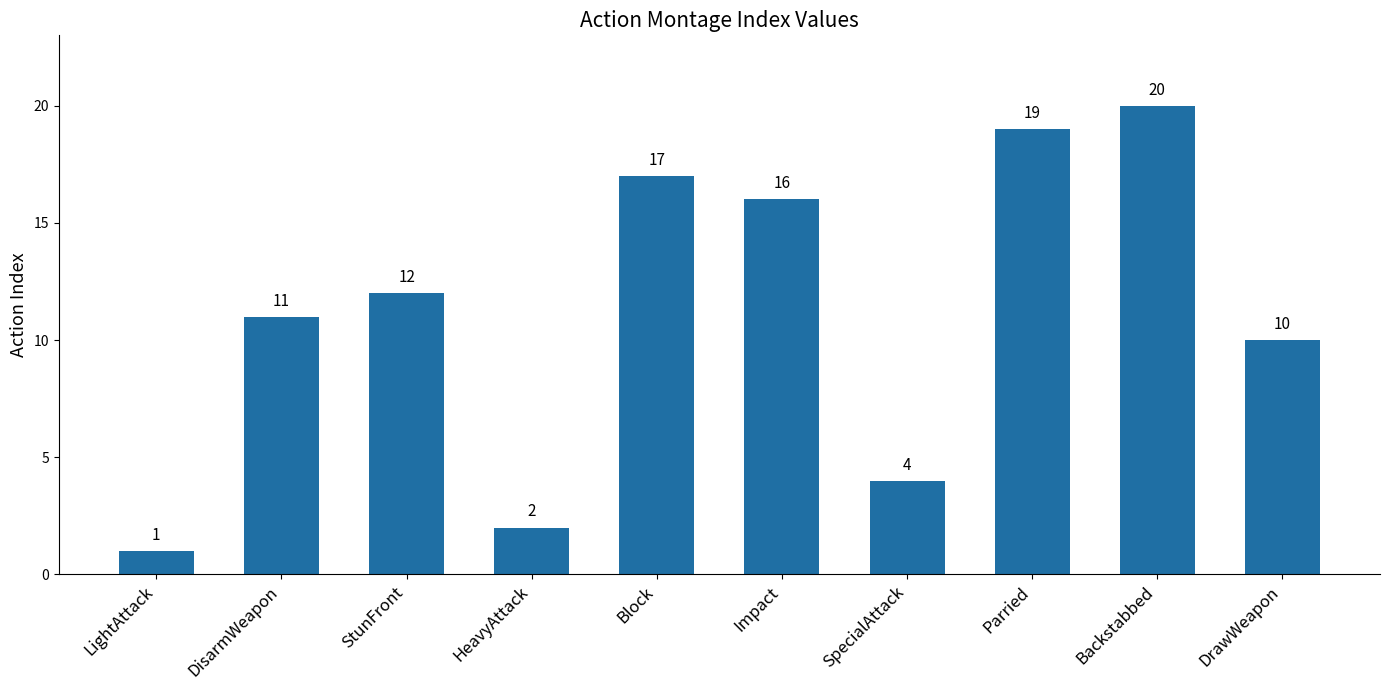

What is the smallest value displayed?

1